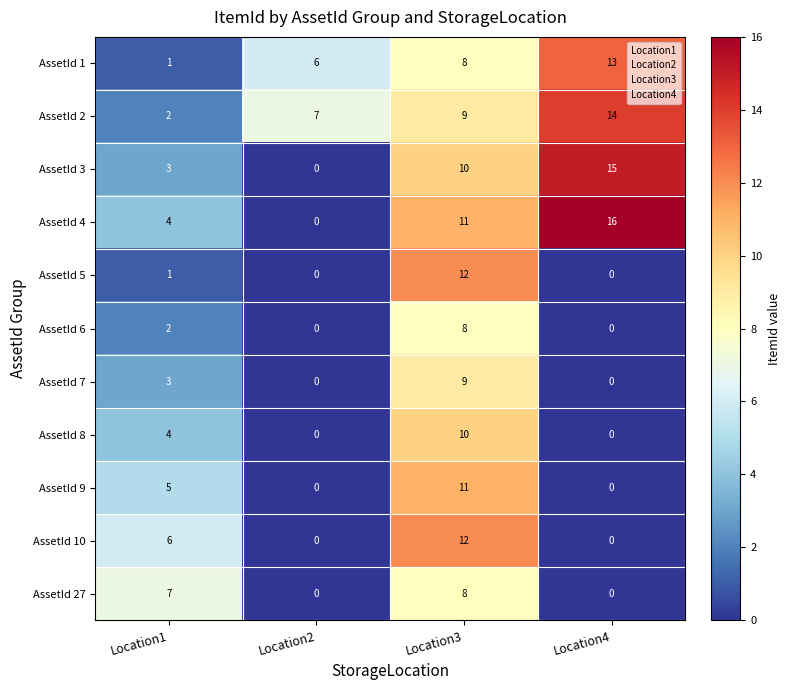

At how many categories does at least one series exceed 2?

4